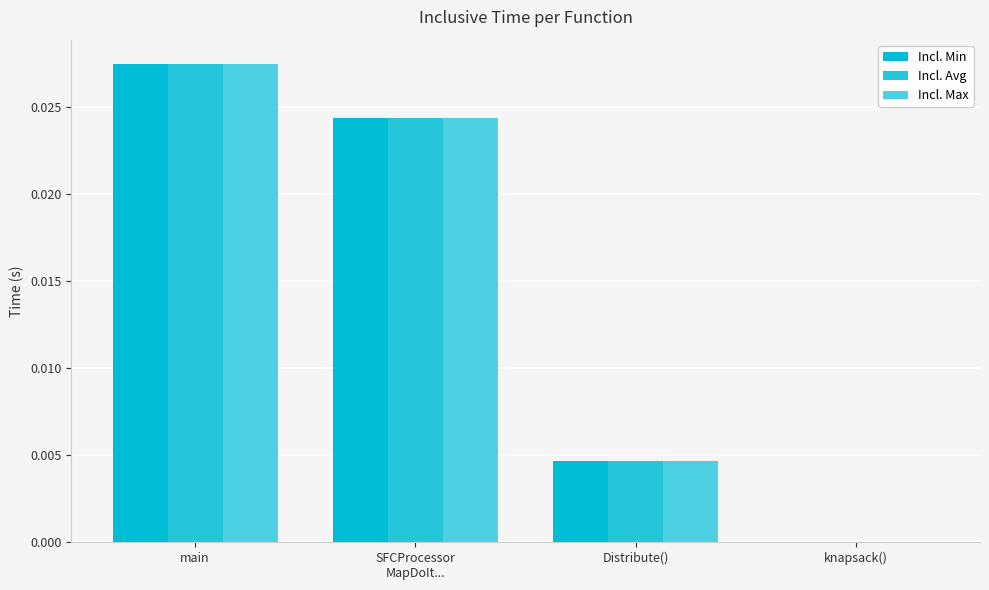

Does the chart contain stacked bars?

No